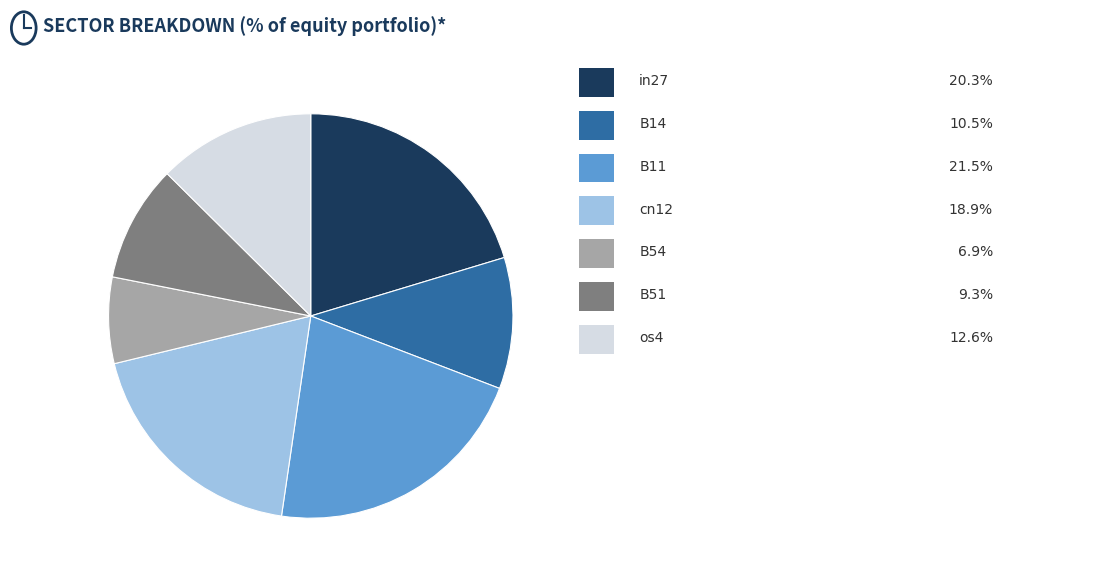

How many slices are in this pie chart?

7